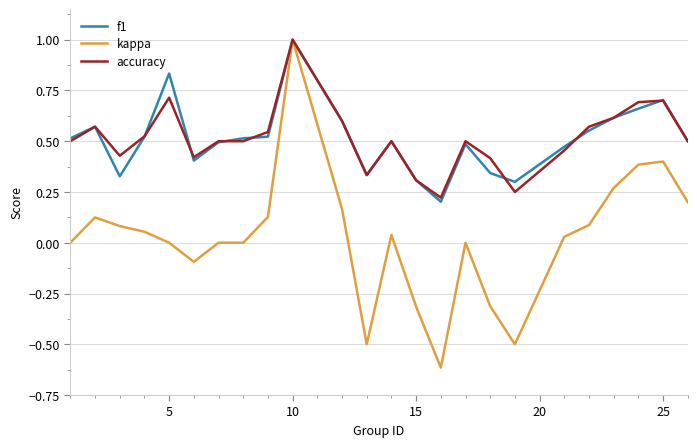

Which series has the largest range (max minus min)?

kappa